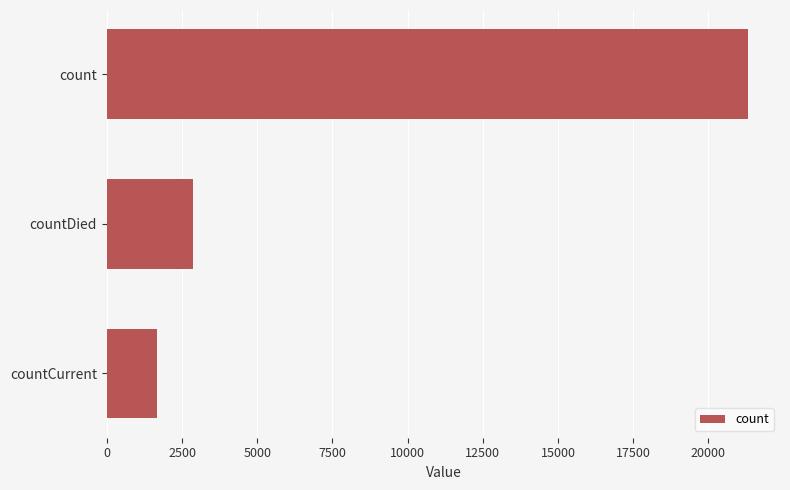

Reading top to bottom, list all the values displayed in this chart.

count=21318	countDied=2878	countCurrent=1676